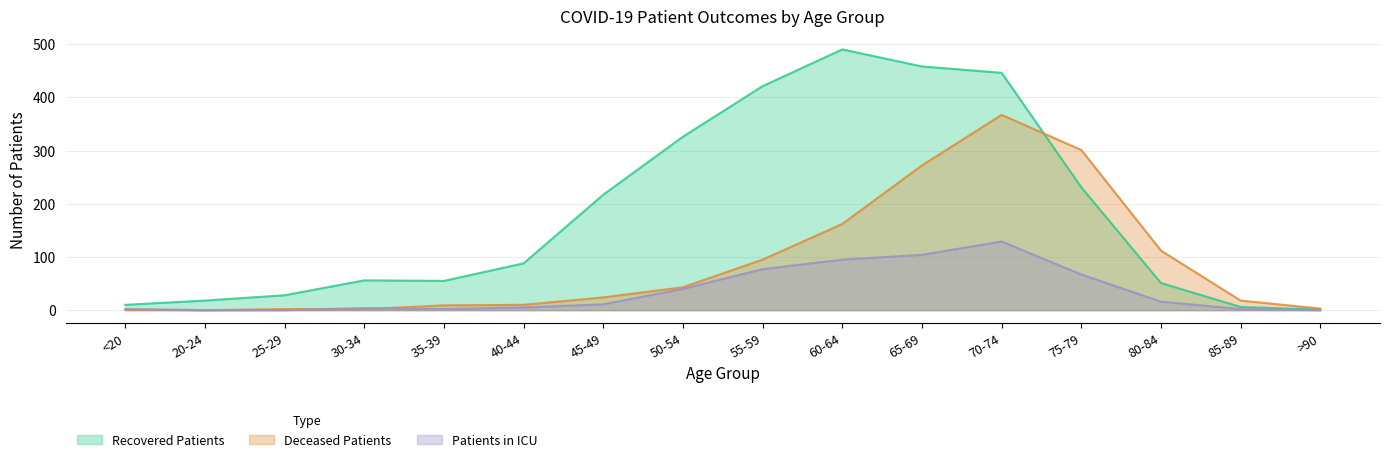

Which series has the widest spread of values?

Recovered Patients